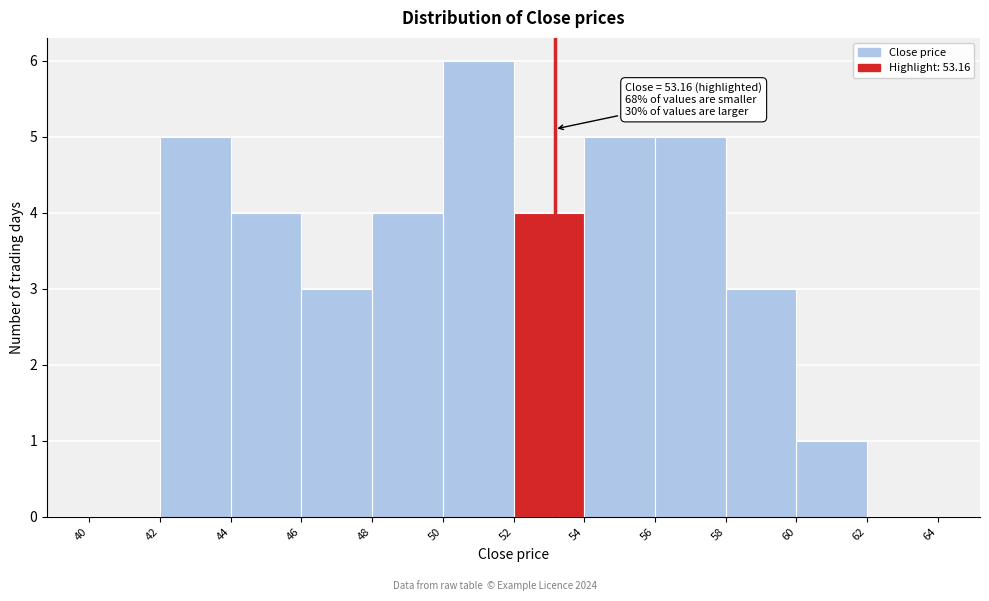

Which range on the x-axis has the tallest bar?

50 to 52